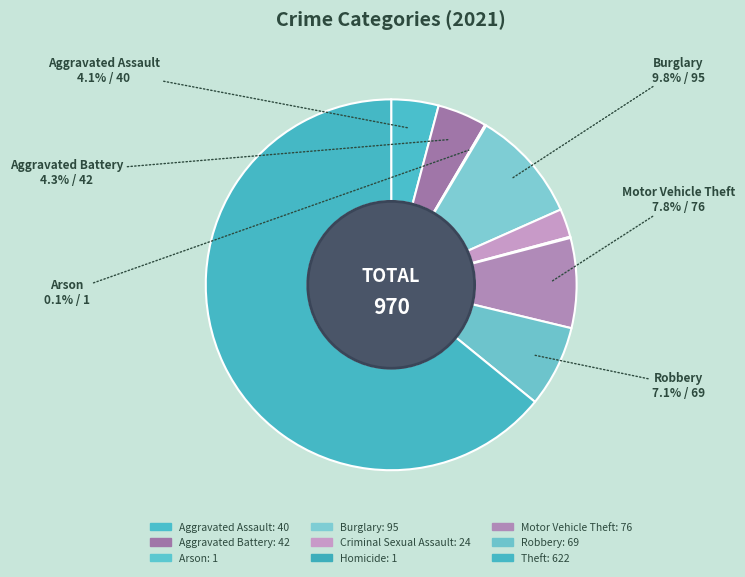

Which slice is the smallest?

Arson